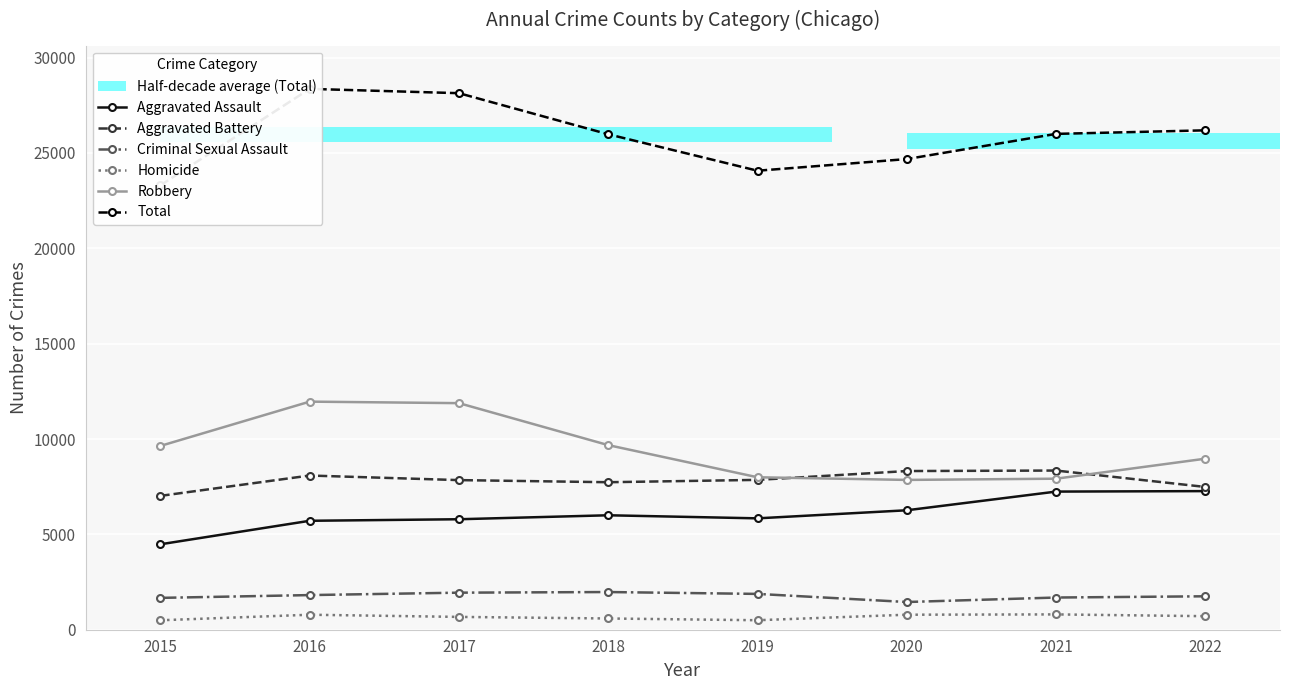

Is it true that Criminal Sexual Assault equals 2879 at 2015?

False